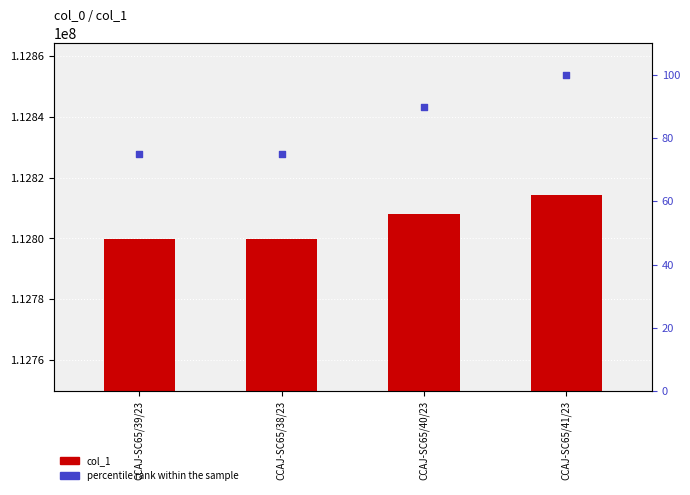

Which series has the largest Y range (max minus min)?

col_1